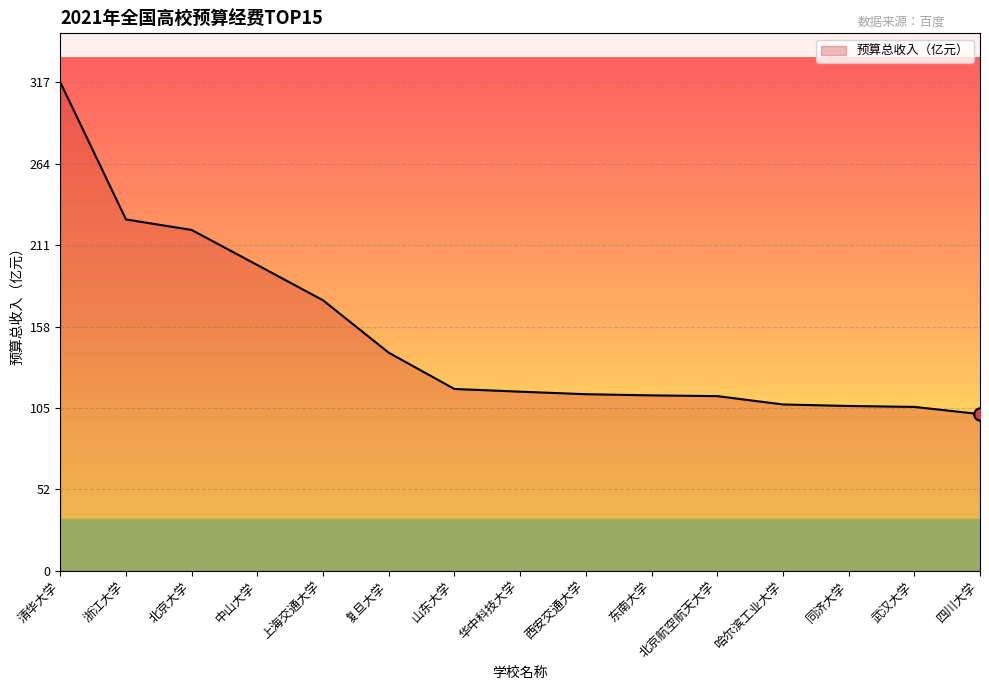

What is the ratio of the value at 上海交通大学 to the value at 北京航空航天大学?

1.5